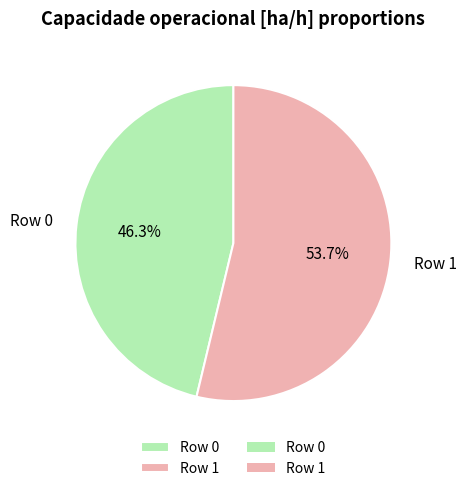

Count the number of slices in the pie.

2